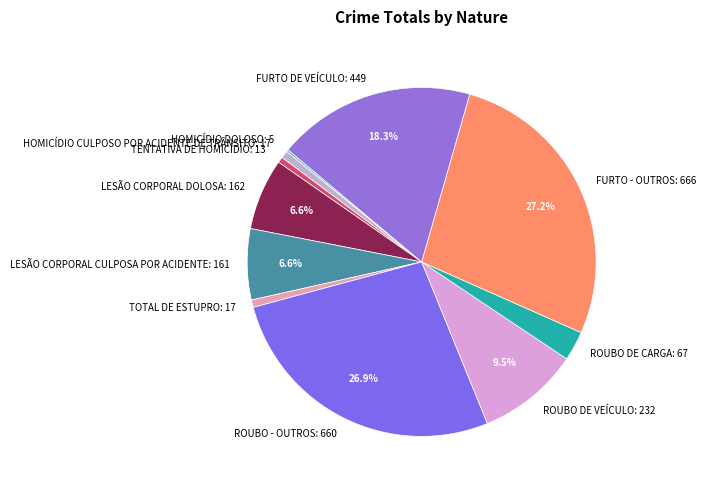

Approximately how many times larger is the value at HOMICÍDIO CULPOSO POR ACIDENTE DE TRÂNSITO: 17 compared to TOTAL DE ESTUPRO: 17?

1.0